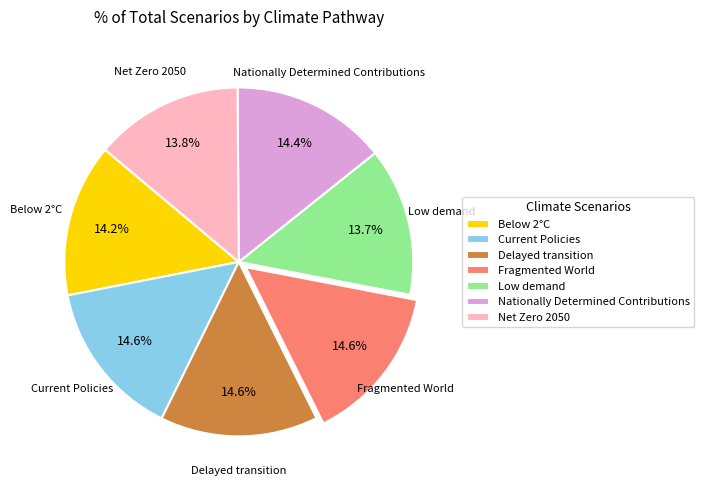

The Delayed transition slice represents 15% of the pie. True or false?

True